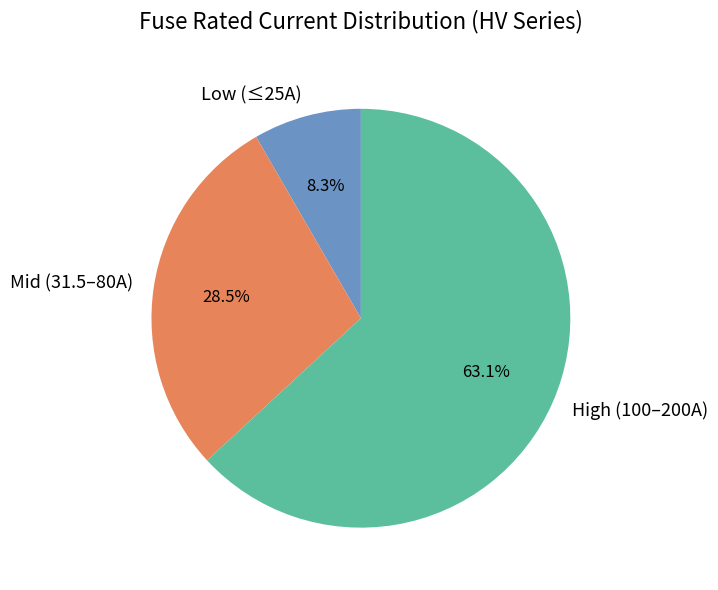

Rank the categories by value from lowest to highest.

Low (≤25A), Mid (31.5–80A), High (100–200A)